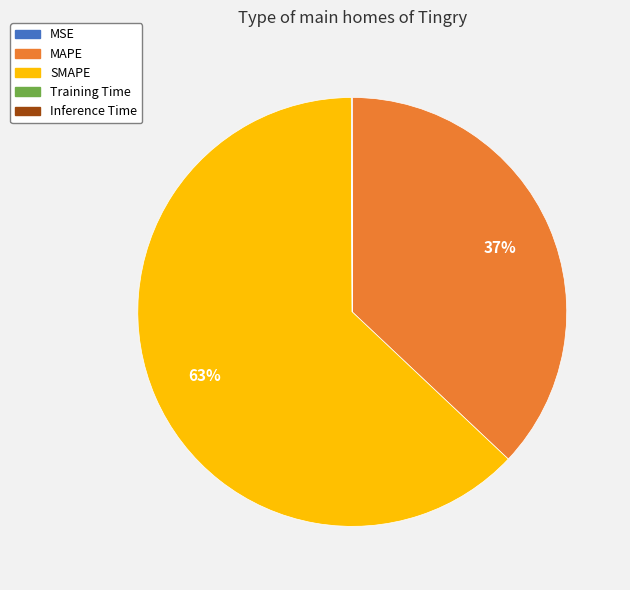

To the nearest percent, what portion does SMAPE represent?

63%